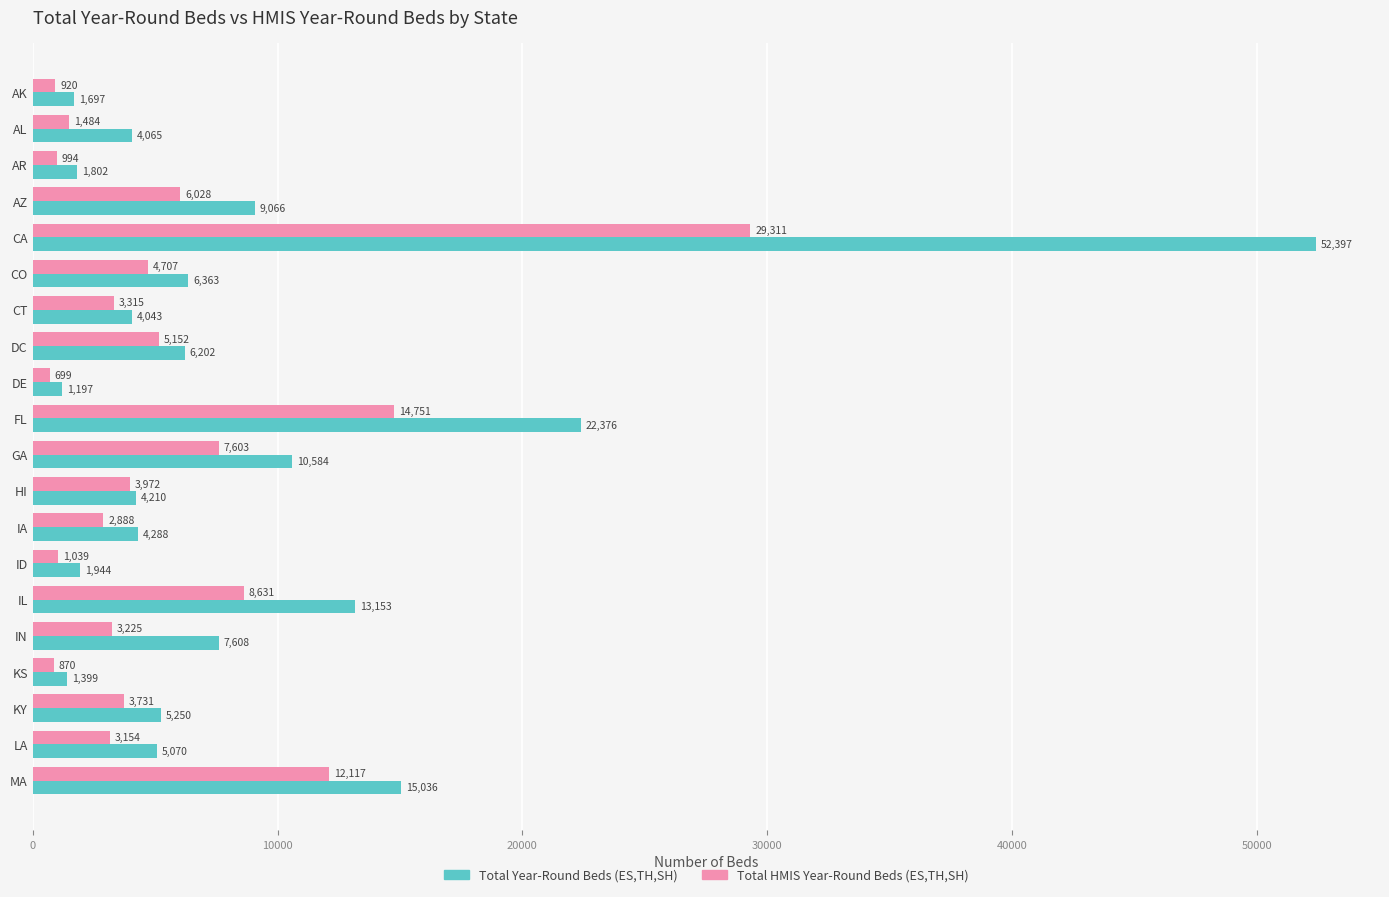

Rank the series at ID from lowest to highest value.

Total HMIS Year-Round Beds (ES,TH,SH), Total Year-Round Beds (ES,TH,SH)